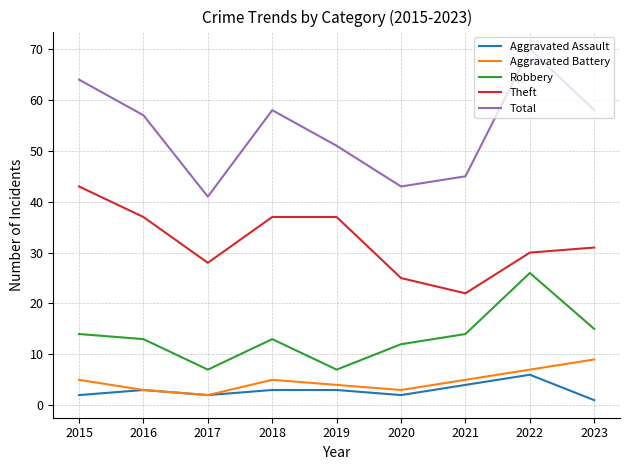

How many lines are shown in the chart?

5